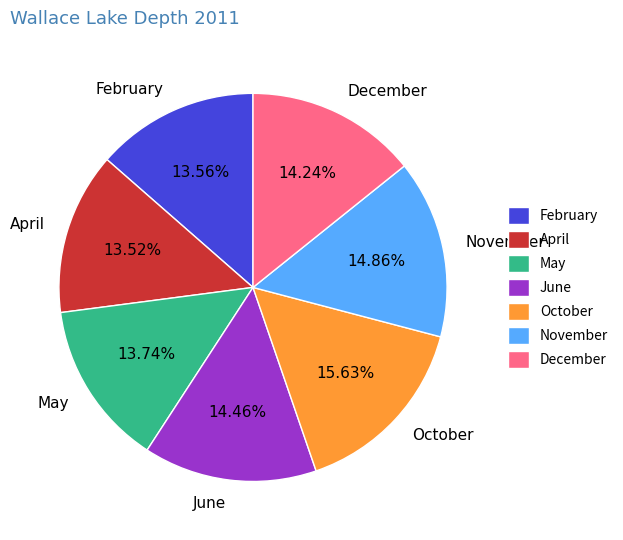

Between December and February, which is larger?

December